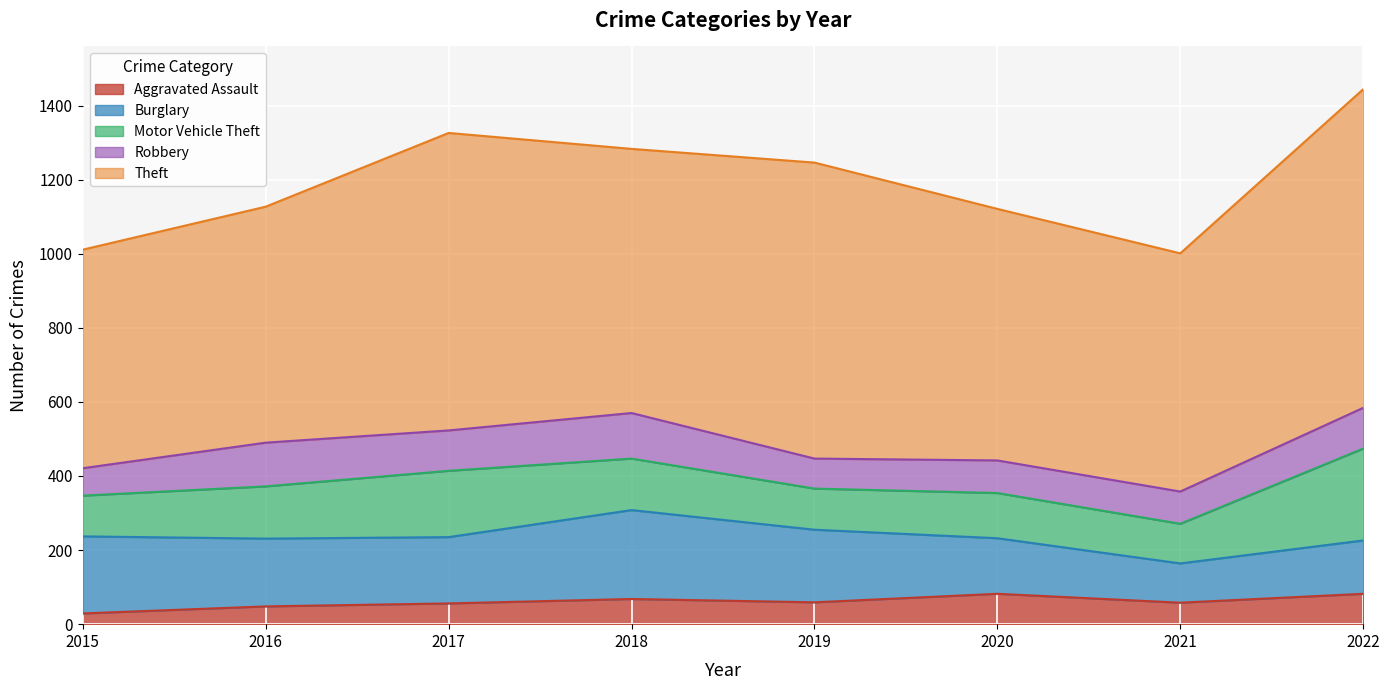

What is the difference between the highest and lowest values at 2019?

740